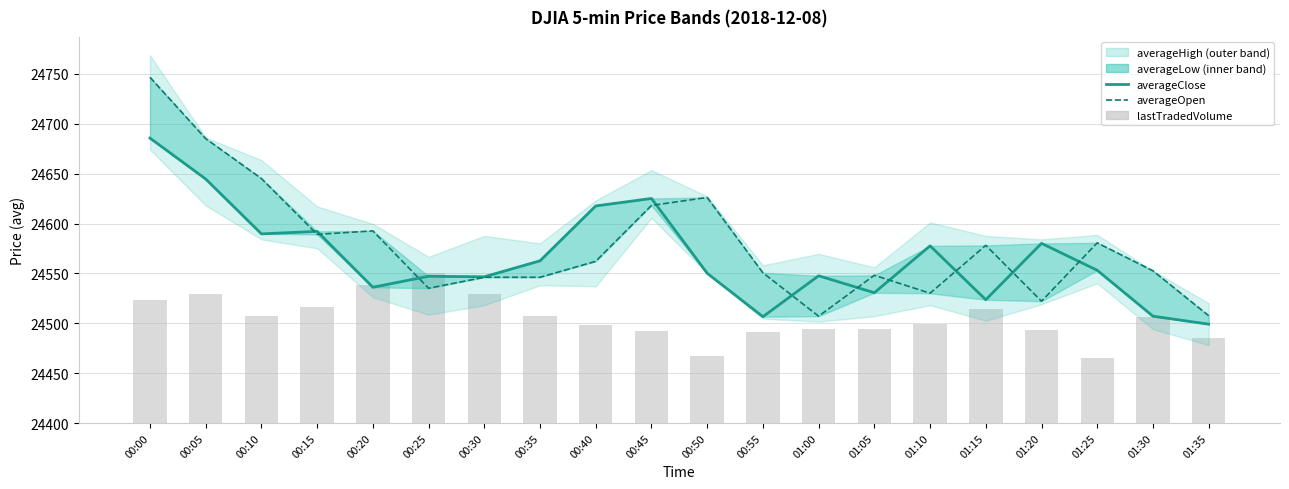

What is the value of the averageClose bar at the 9th from the left?

24617.6